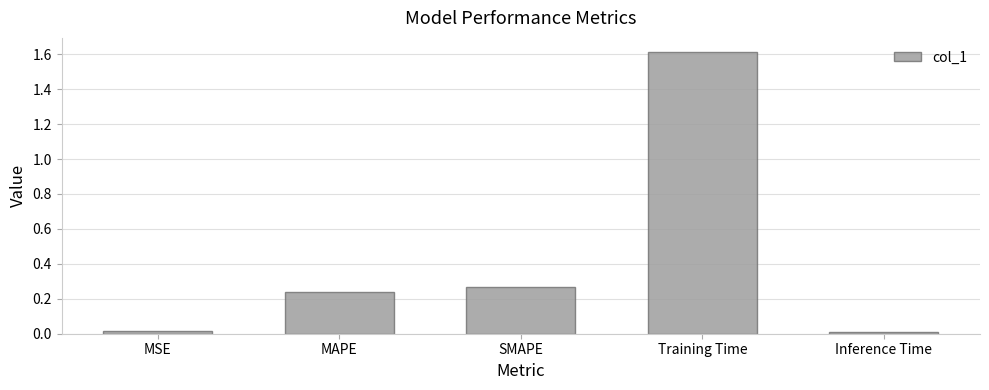

What is the label of the 5th bar from the left?

Inference Time